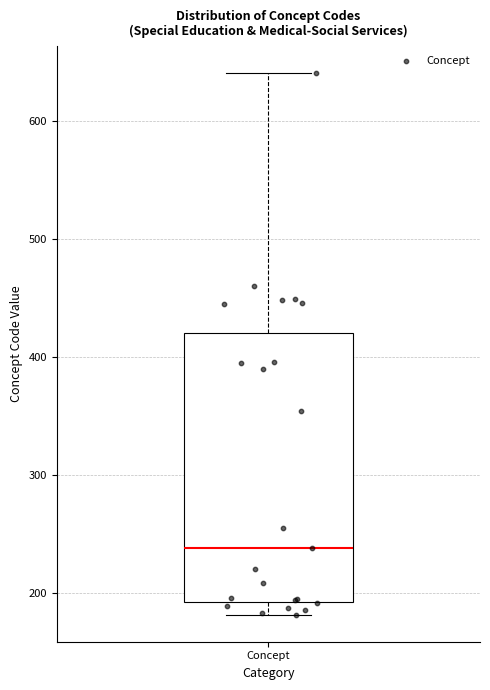

Where does the median line of the box for Concept sit on the y-axis? The values are not printed on the chart, so give them approximately, as read against the axis.

240